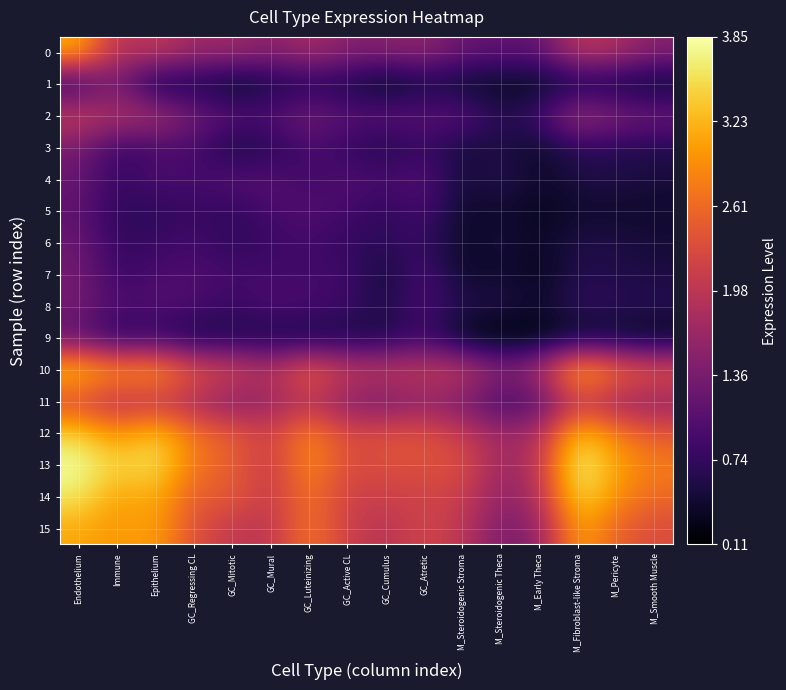

Reading right to left, what are all the values shown in this chart?

0: M_Smooth Muscle=1.5	M_Pericyte=1.8	M_Fibroblast-like Stroma=2.0	M_Early Theca=1.1	M_Steroidogenic Theca=1.2	M_Steroidogenic Stroma=1.2	GC_Atretic=1.6	GC_Cumulus=1.5	GC_Active CL=1.5	GC_Luteinizing=1.8	GC_Mural=1.5	GC_Mitotic=1.7	GC_Regressing CL=1.7	Epithelium=2.1	Immune=1.9	Endothelium=3.2
1: M_Smooth Muscle=0.3	M_Pericyte=0.4	M_Fibroblast-like Stroma=0.4	M_Early Theca=0.3	M_Steroidogenic Theca=0.3	M_Steroidogenic Stroma=0.3	GC_Atretic=0.5	GC_Cumulus=0.2	GC_Active CL=0.5	GC_Luteinizing=0.6	GC_Mural=0.5	GC_Mitotic=0.2	GC_Regressing CL=0.5	Epithelium=0.3	Immune=1.4	Endothelium=0.6
2: M_Smooth Muscle=1.3	M_Pericyte=1.4	M_Fibroblast-like Stroma=1.8	M_Early Theca=0.9	M_Steroidogenic Theca=0.6	M_Steroidogenic Stroma=1.1	GC_Atretic=1.1	GC_Cumulus=1.2	GC_Active CL=1.1	GC_Luteinizing=1.4	GC_Mural=1.0	GC_Mitotic=1.1	GC_Regressing CL=1.3	Epithelium=1.9	Immune=1.9	Endothelium=2.1
3: M_Smooth Muscle=0.6	M_Pericyte=0.6	M_Fibroblast-like Stroma=0.7	M_Early Theca=0.4	M_Steroidogenic Theca=0.6	M_Steroidogenic Stroma=0.4	GC_Atretic=0.8	GC_Cumulus=0.5	GC_Active CL=0.8	GC_Luteinizing=0.9	GC_Mural=0.6	GC_Mitotic=0.4	GC_Regressing CL=0.9	Epithelium=0.9	Immune=0.8	Endothelium=1.3
4: M_Smooth Muscle=0.5	M_Pericyte=0.6	M_Fibroblast-like Stroma=0.5	M_Early Theca=0.4	M_Steroidogenic Theca=0.6	M_Steroidogenic Stroma=0.5	GC_Atretic=1.1	GC_Cumulus=1.0	GC_Active CL=1.0	GC_Luteinizing=0.8	GC_Mural=1.0	GC_Mitotic=1.1	GC_Regressing CL=0.9	Epithelium=1.0	Immune=0.7	Endothelium=1.2
5: M_Smooth Muscle=0.4	M_Pericyte=0.4	M_Fibroblast-like Stroma=0.4	M_Early Theca=0.3	M_Steroidogenic Theca=0.4	M_Steroidogenic Stroma=0.4	GC_Atretic=0.9	GC_Cumulus=0.6	GC_Active CL=0.9	GC_Luteinizing=1.0	GC_Mural=0.9	GC_Mitotic=0.7	GC_Regressing CL=0.8	Epithelium=0.6	Immune=0.7	Endothelium=1.1
6: M_Smooth Muscle=0.5	M_Pericyte=0.6	M_Fibroblast-like Stroma=0.6	M_Early Theca=0.3	M_Steroidogenic Theca=0.5	M_Steroidogenic Stroma=0.4	GC_Atretic=0.8	GC_Cumulus=0.7	GC_Active CL=0.7	GC_Luteinizing=0.9	GC_Mural=0.8	GC_Mitotic=0.7	GC_Regressing CL=0.9	Epithelium=0.8	Immune=0.7	Endothelium=1.2
7: M_Smooth Muscle=0.5	M_Pericyte=0.6	M_Fibroblast-like Stroma=0.6	M_Early Theca=0.3	M_Steroidogenic Theca=0.4	M_Steroidogenic Stroma=0.3	GC_Atretic=1.0	GC_Cumulus=0.4	GC_Active CL=0.9	GC_Luteinizing=0.9	GC_Mural=0.9	GC_Mitotic=0.9	GC_Regressing CL=1.0	Epithelium=0.9	Immune=0.8	Endothelium=1.3
8: M_Smooth Muscle=0.7	M_Pericyte=0.7	M_Fibroblast-like Stroma=0.7	M_Early Theca=0.4	M_Steroidogenic Theca=0.6	M_Steroidogenic Stroma=0.6	GC_Atretic=1.0	GC_Cumulus=0.6	GC_Active CL=0.8	GC_Luteinizing=0.9	GC_Mural=1.0	GC_Mitotic=0.8	GC_Regressing CL=1.0	Epithelium=1.0	Immune=1.0	Endothelium=1.3
9: M_Smooth Muscle=0.3	M_Pericyte=0.4	M_Fibroblast-like Stroma=0.3	M_Early Theca=0.2	M_Steroidogenic Theca=0.1	M_Steroidogenic Stroma=0.3	GC_Atretic=0.8	GC_Cumulus=0.5	GC_Active CL=0.5	GC_Luteinizing=0.4	GC_Mural=0.5	GC_Mitotic=0.5	GC_Regressing CL=0.5	Epithelium=0.7	Immune=0.6	Endothelium=1.1
10: M_Smooth Muscle=2.5	M_Pericyte=2.8	M_Fibroblast-like Stroma=3.4	M_Early Theca=1.9	M_Steroidogenic Theca=1.5	M_Steroidogenic Stroma=2.1	GC_Atretic=2.1	GC_Cumulus=2.1	GC_Active CL=2.1	GC_Luteinizing=2.7	GC_Mural=1.9	GC_Mitotic=2.3	GC_Regressing CL=2.4	Epithelium=3.2	Immune=3.0	Endothelium=3.4
11: M_Smooth Muscle=1.6	M_Pericyte=1.6	M_Fibroblast-like Stroma=2.0	M_Early Theca=1.0	M_Steroidogenic Theca=0.9	M_Steroidogenic Stroma=1.3	GC_Atretic=1.5	GC_Cumulus=1.3	GC_Active CL=1.4	GC_Luteinizing=1.9	GC_Mural=1.6	GC_Mitotic=1.4	GC_Regressing CL=1.8	Epithelium=2.0	Immune=1.8	Endothelium=2.2
12: M_Smooth Muscle=2.4	M_Pericyte=2.8	M_Fibroblast-like Stroma=3.4	M_Early Theca=1.8	M_Steroidogenic Theca=1.7	M_Steroidogenic Stroma=2.1	GC_Atretic=2.4	GC_Cumulus=2.4	GC_Active CL=2.2	GC_Luteinizing=2.9	GC_Mural=2.1	GC_Mitotic=2.5	GC_Regressing CL=2.7	Epithelium=3.4	Immune=2.9	Endothelium=3.5
13: M_Smooth Muscle=2.8	M_Pericyte=3.1	M_Fibroblast-like Stroma=3.8	M_Early Theca=2.0	M_Steroidogenic Theca=1.6	M_Steroidogenic Stroma=2.4	GC_Atretic=2.3	GC_Cumulus=2.3	GC_Active CL=2.3	GC_Luteinizing=3.0	GC_Mural=2.0	GC_Mitotic=2.5	GC_Regressing CL=2.7	Epithelium=3.6	Immune=3.4	Endothelium=3.9
14: M_Smooth Muscle=2.6	M_Pericyte=2.9	M_Fibroblast-like Stroma=3.6	M_Early Theca=1.8	M_Steroidogenic Theca=1.5	M_Steroidogenic Stroma=2.1	GC_Atretic=2.2	GC_Cumulus=2.1	GC_Active CL=2.1	GC_Luteinizing=2.7	GC_Mural=2.0	GC_Mitotic=2.5	GC_Regressing CL=2.4	Epithelium=3.2	Immune=3.0	Endothelium=3.6
15: M_Smooth Muscle=2.3	M_Pericyte=2.5	M_Fibroblast-like Stroma=3.2	M_Early Theca=1.6	M_Steroidogenic Theca=1.4	M_Steroidogenic Stroma=2.0	GC_Atretic=2.2	GC_Cumulus=1.9	GC_Active CL=2.1	GC_Luteinizing=2.8	GC_Mural=2.0	GC_Mitotic=2.0	GC_Regressing CL=2.3	Epithelium=3.1	Immune=3.0	Endothelium=3.1